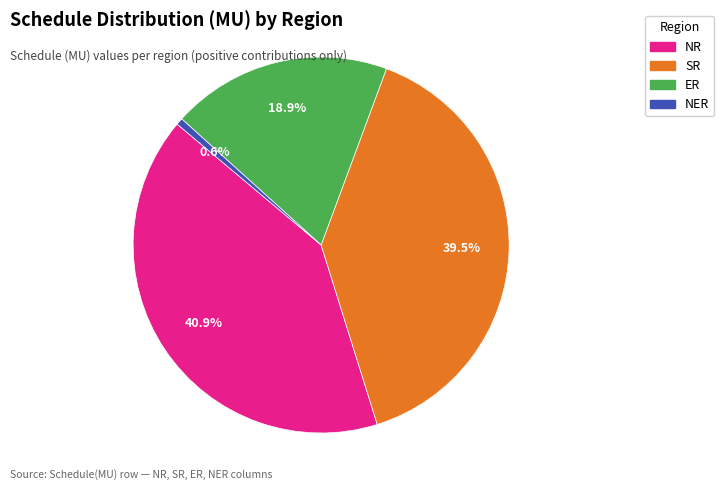

Which category has the biggest portion of the pie?

NR